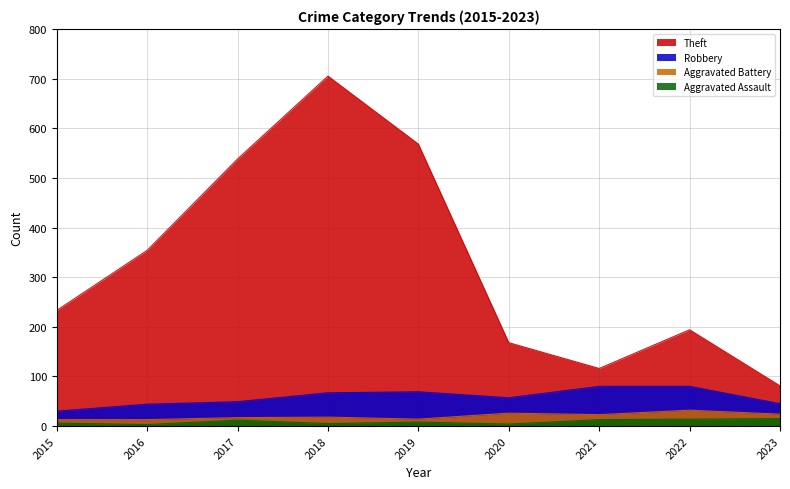

Which series changed the most between 2018 and 2021?

Theft